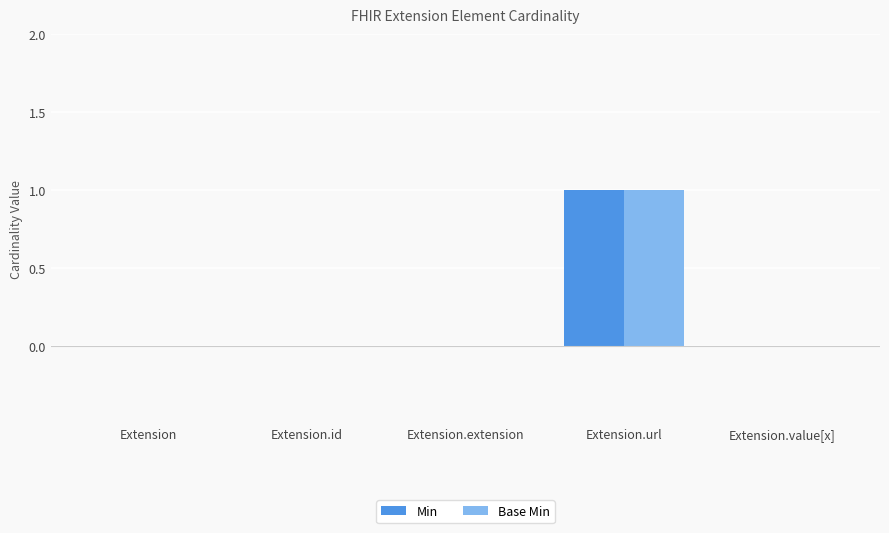

How many groups of bars are there?

5